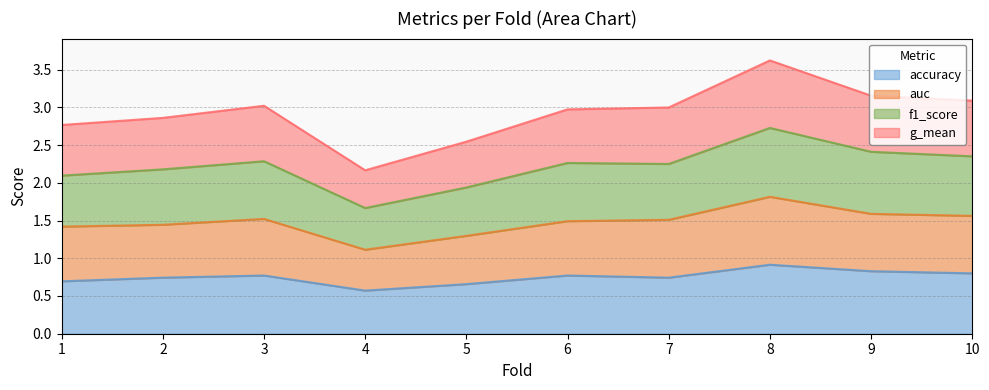

Where is accuracy nearest to the value 0?

4